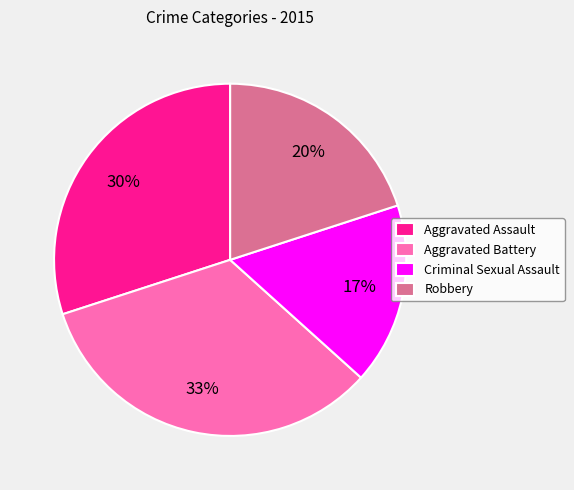

How many segments does this pie chart have?

4